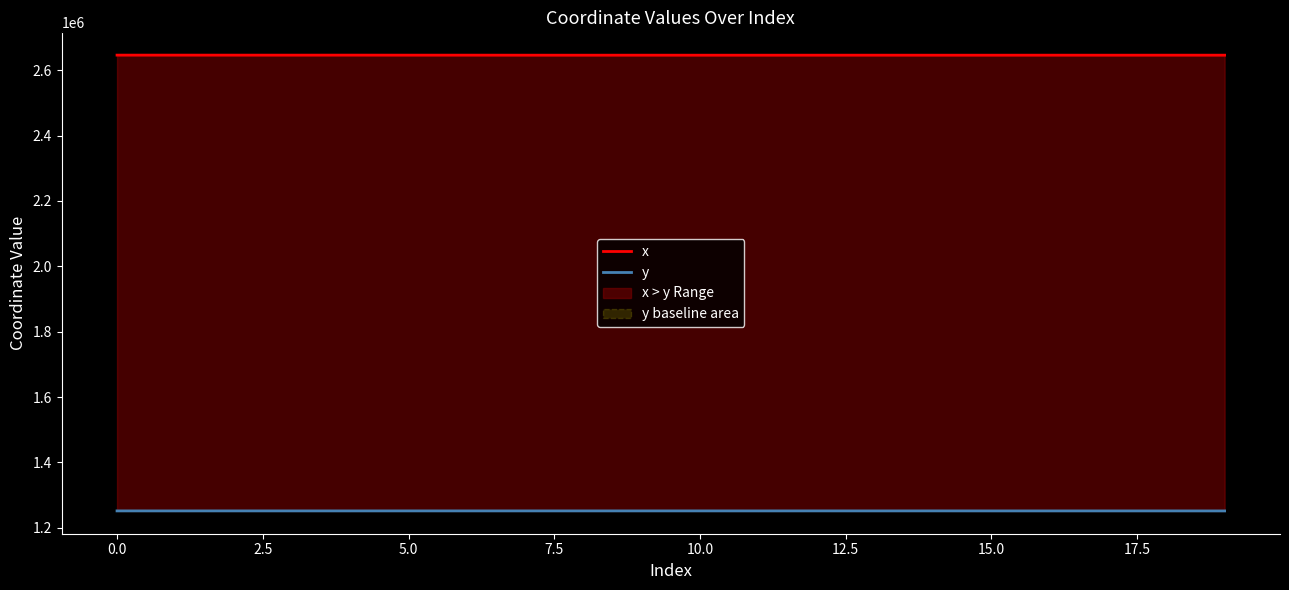

What is the spread (max minus min) of values at 7.5?

1394696.4